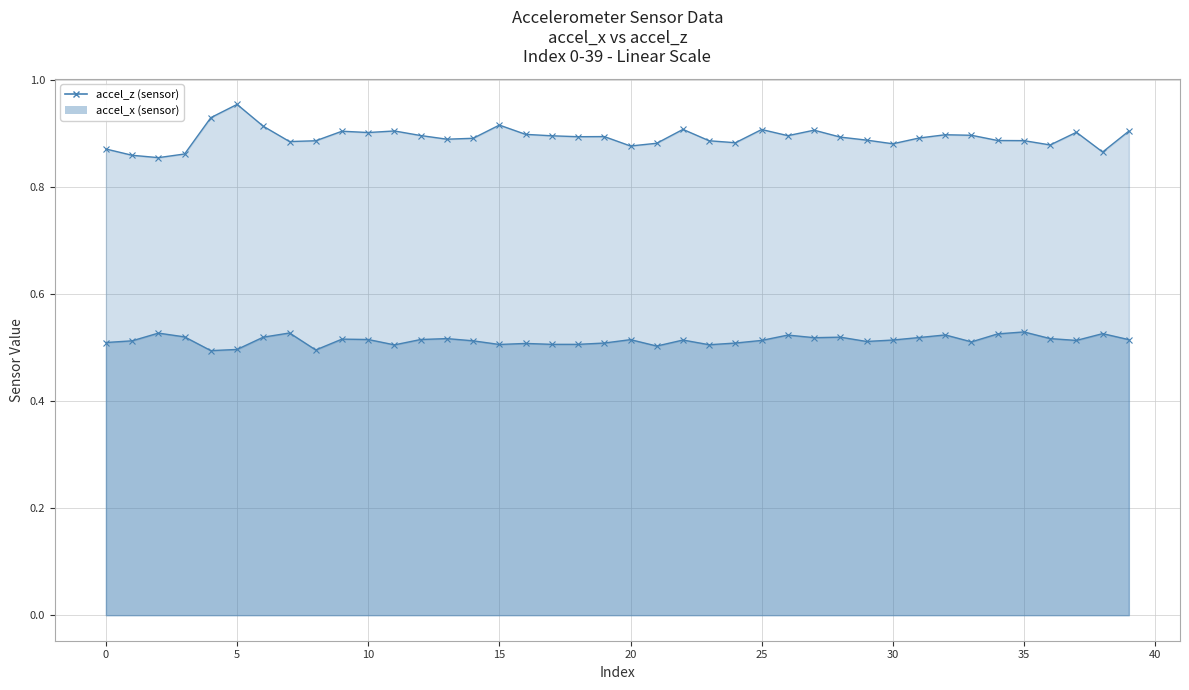

List the series in order of their peak value, lowest first.

accel_x line, accel_z line